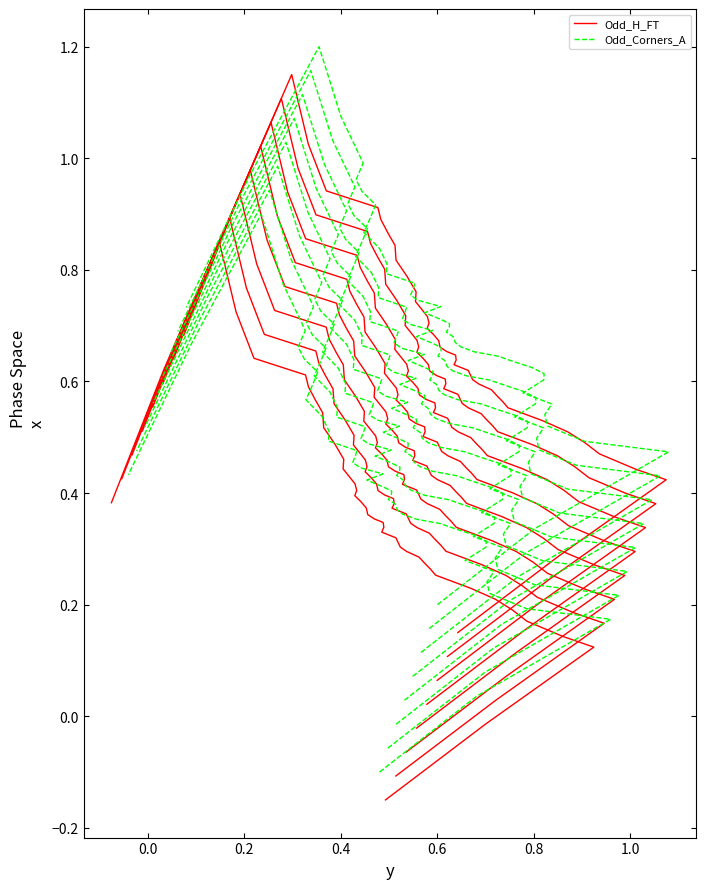

Reading left to right, extract all data points from this chart.

Odd_H_FT: -0.1	-0.0	0.1	0.1	0.2	0.2	0.2	0.2	0.3	0.3	0.3	0.3	0.3	0.3	0.3	0.3	0.3	0.3	0.3	0.4	0.4	0.4	0.4	0.4	0.4	0.4	0.4	0.4	0.5	0.5	0.5	0.5	0.6	0.6	0.6	0.6	0.7	0.8	0.6	0.4
Odd_Corners_A: -0.1	0.0	0.2	0.2	0.2	0.2	0.3	0.3	0.3	0.3	0.3	0.3	0.3	0.4	0.4	0.4	0.4	0.4	0.4	0.4	0.4	0.4	0.4	0.4	0.5	0.5	0.5	0.5	0.5	0.5	0.6	0.6	0.6	0.6	0.7	0.7	0.8	0.9	0.7	0.4